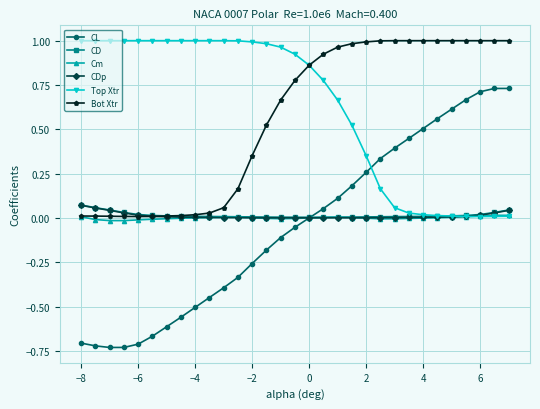

True or false: Bot Xtr and CL cross at least once.

False